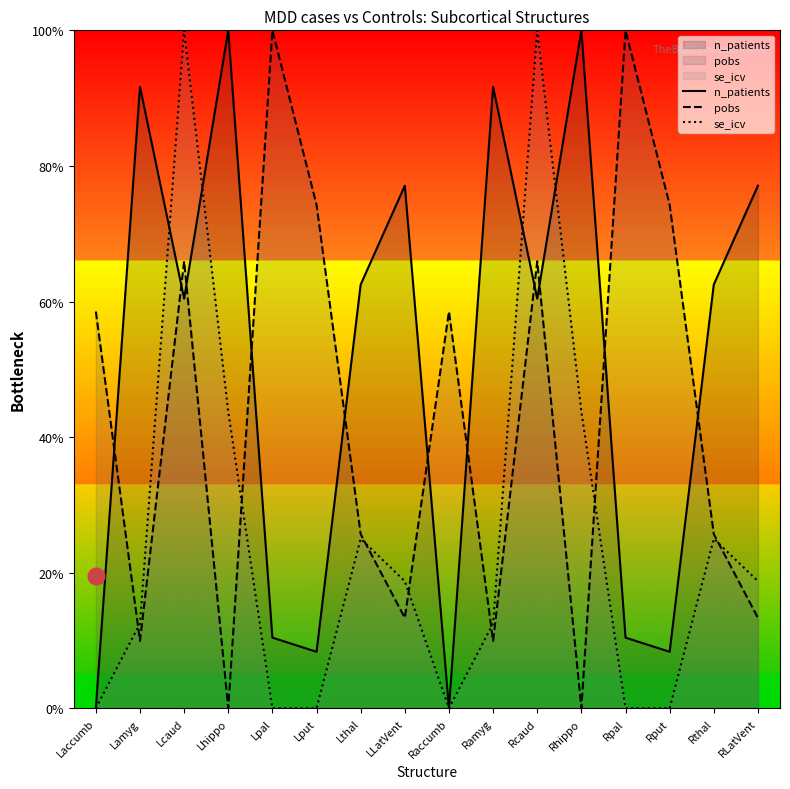

What are all the series names shown in the legend?

n_patients, pobs, se_icv